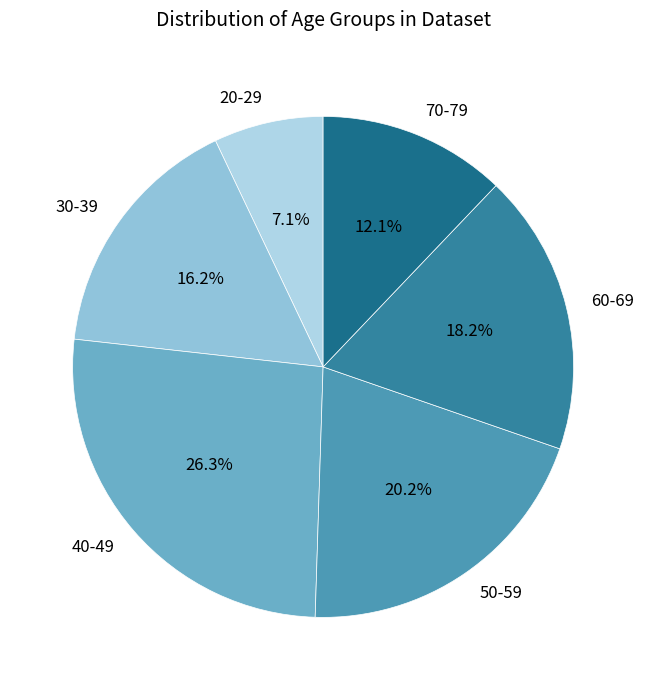

Is 60-69 the majority of the pie?

No